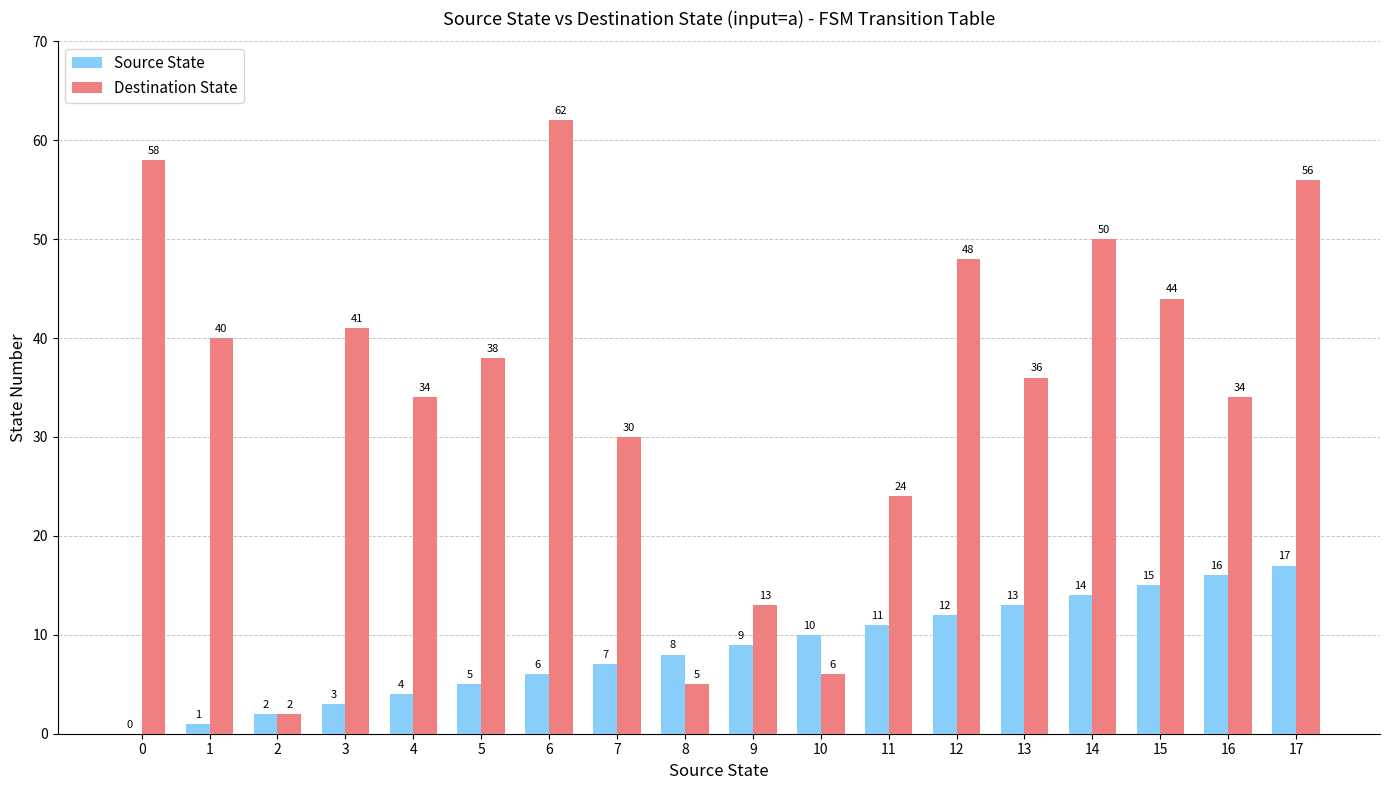

The value of Source State at 8 is 8. True or false?

True